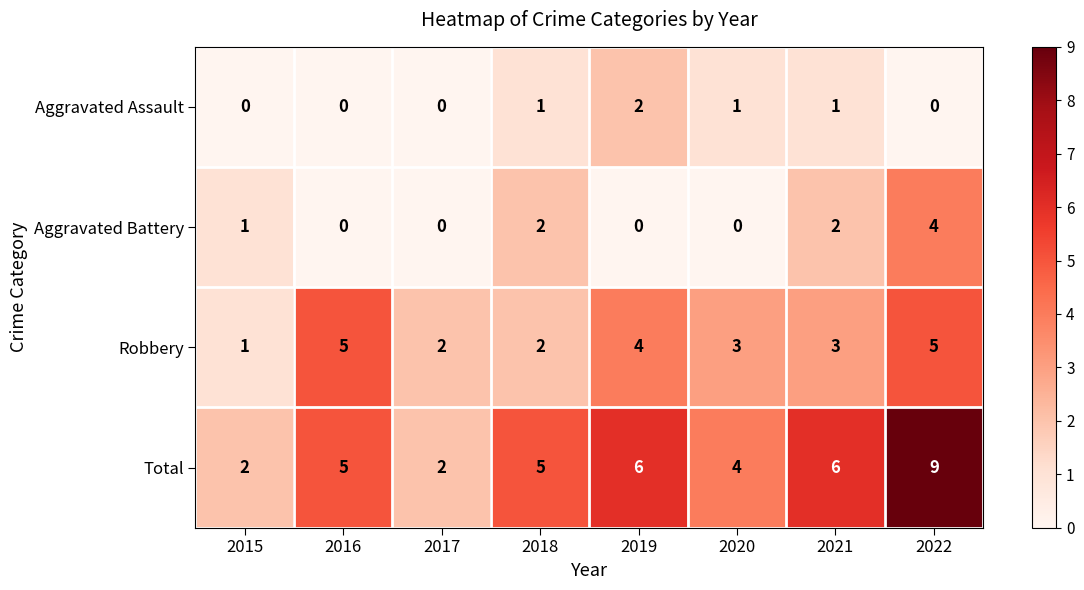

At which category is the sum across all series the highest?

2022